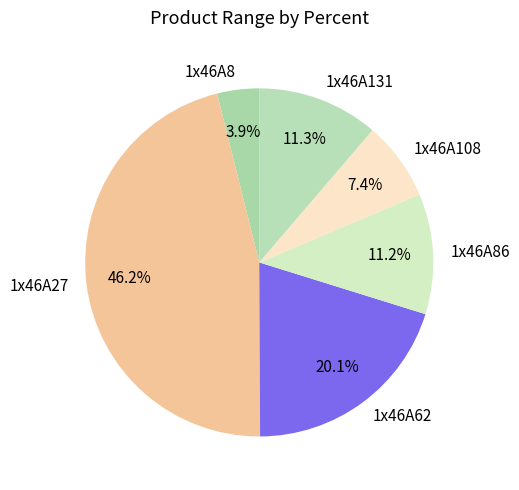

To the nearest percent, what portion does 1x46A131 represent?

11%